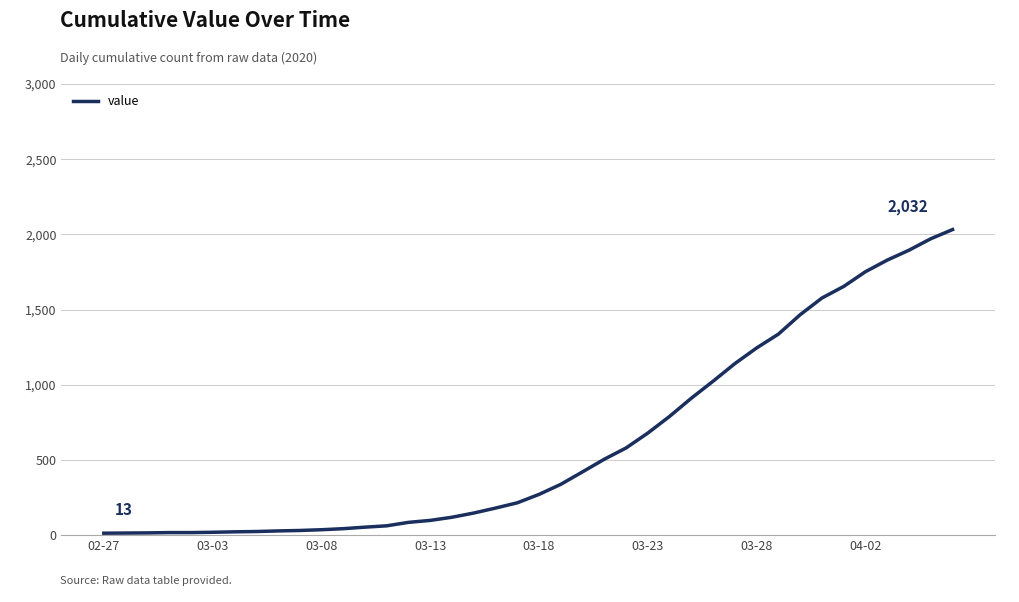

What is the difference between the maximum and minimum values?

2019